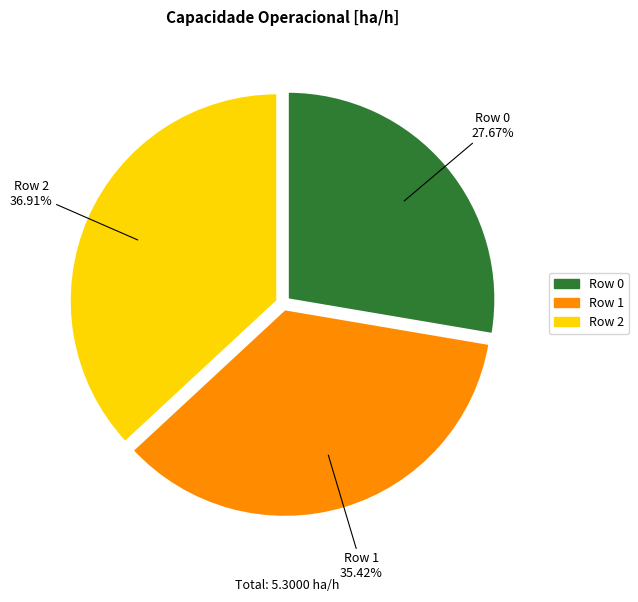

Does Row 0 account for over 50% of the chart?

No